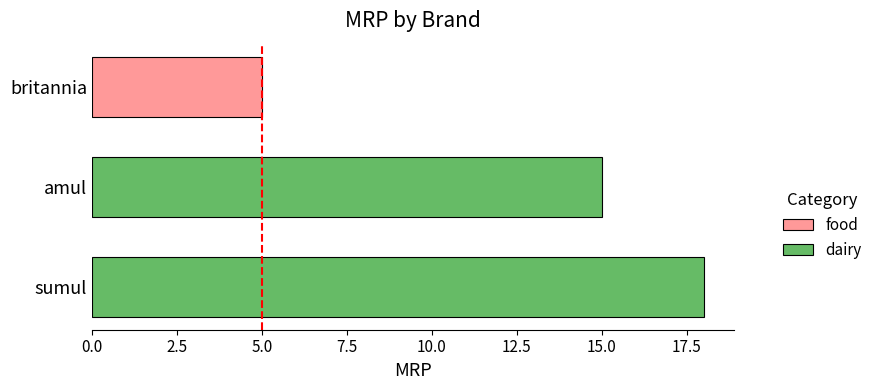

Count the values in the range 5 to 18.

3